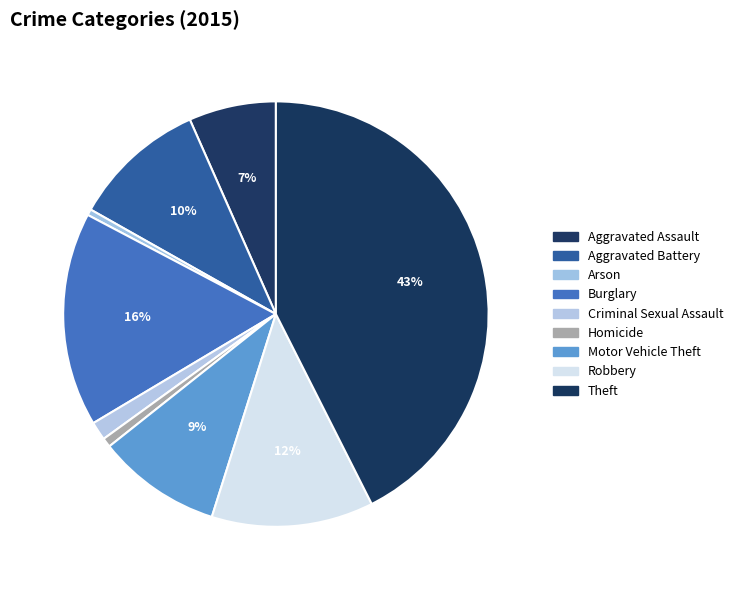

How many segments does this pie chart have?

9